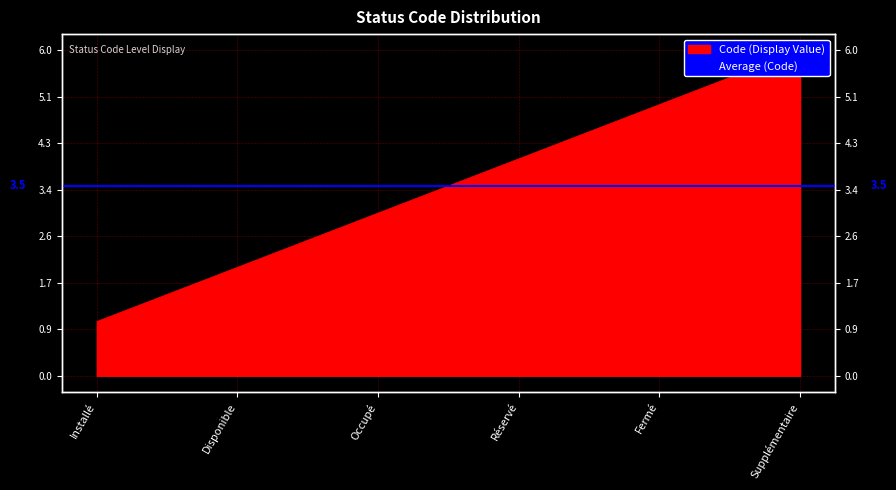

Where is the data nearest to the value 3?

Occupé